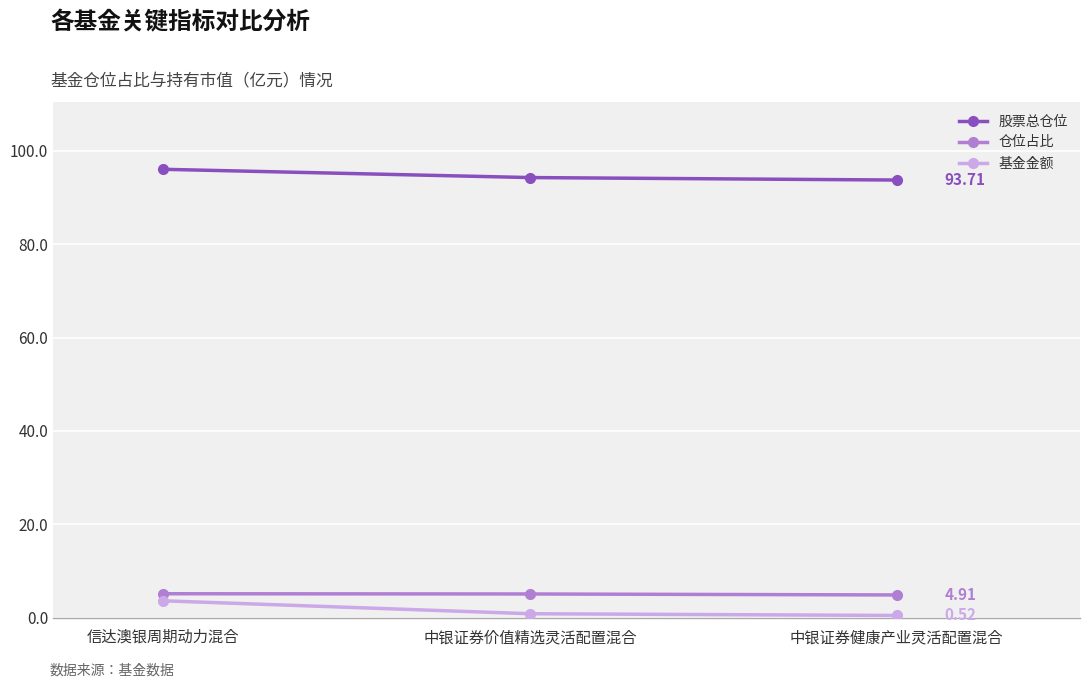

True or false: 基金金额 has a value of 0.5 at 中银证券健康产业灵活配置混合.

True